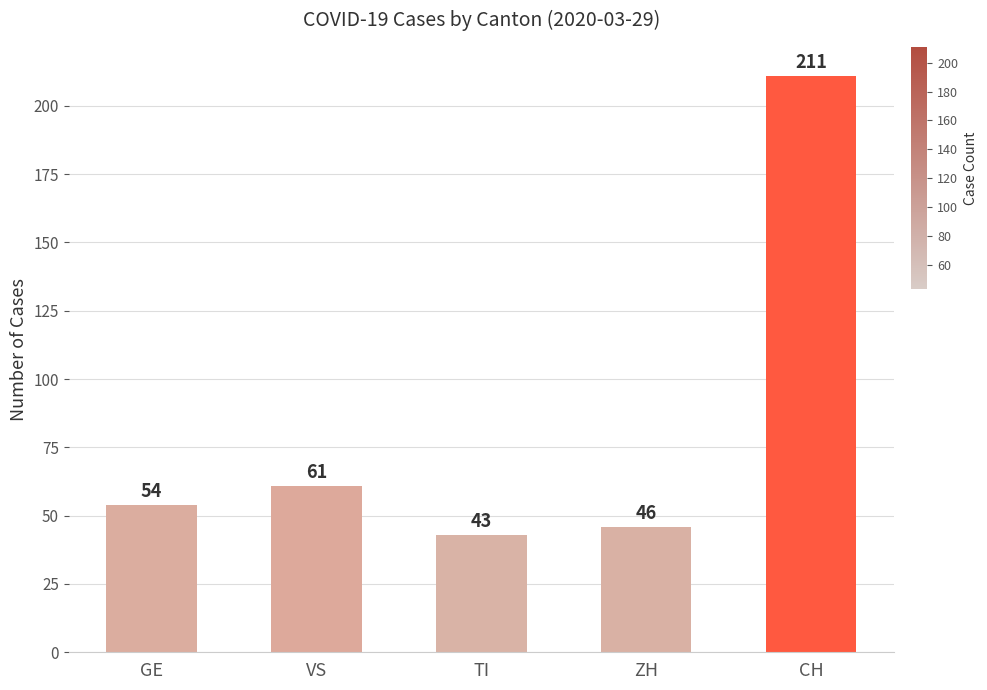

Are the bars grouped side by side (vs. stacked)?

No